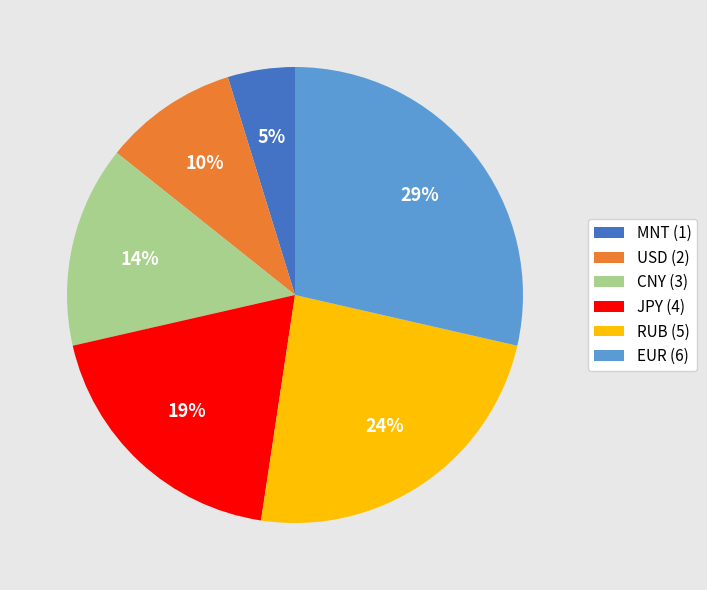

True or false: CNY accounts for 20% of the total.

False